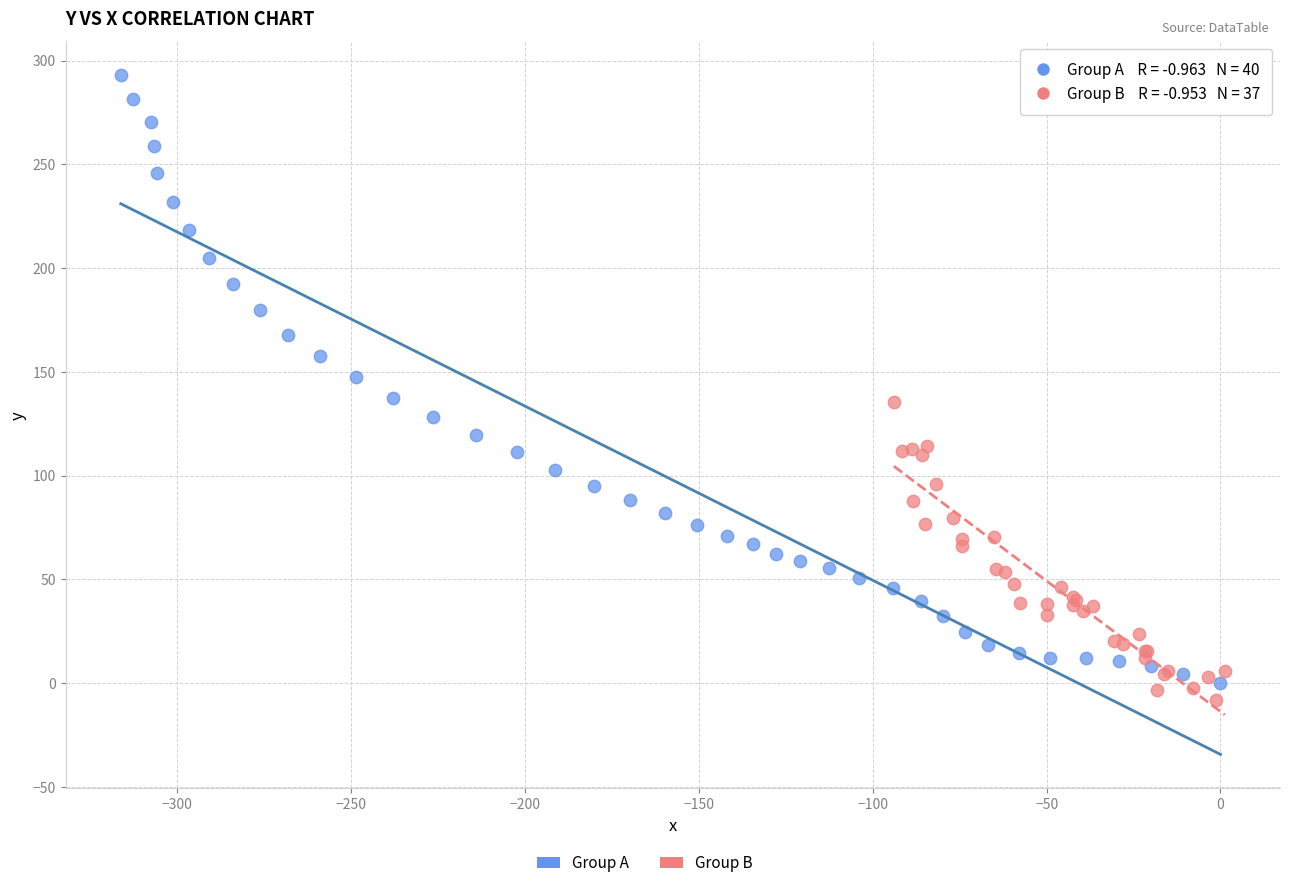

Which series has the largest Y range (max minus min)?

Group A